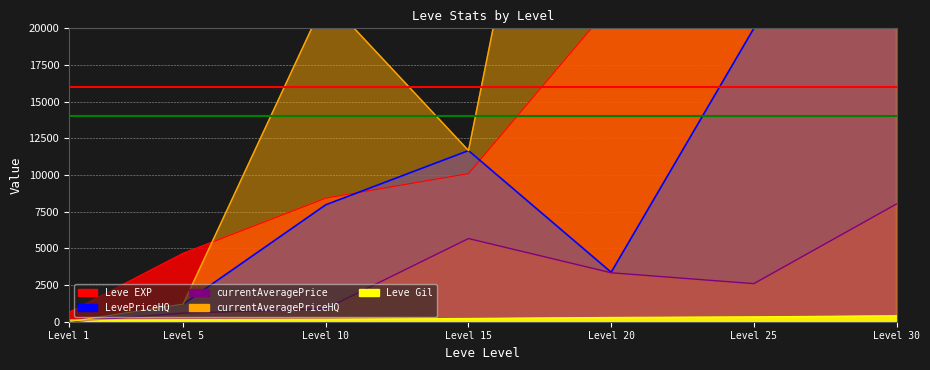

How many data points in Leve Gil are less than 226?

3